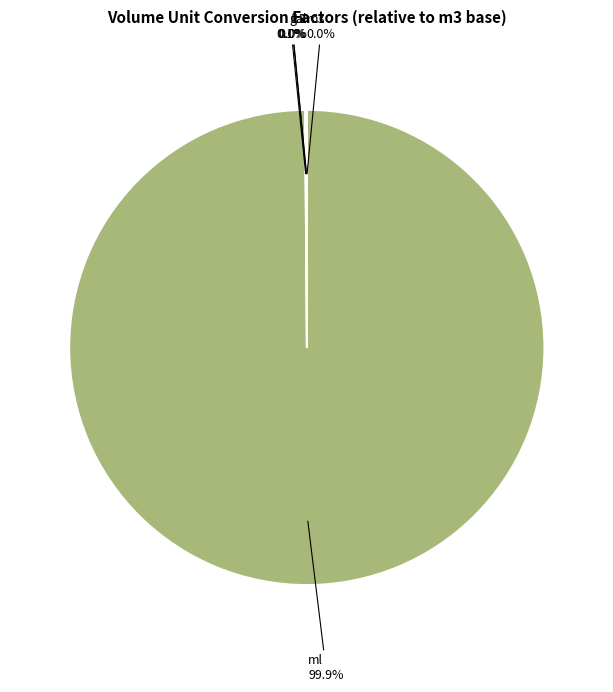

Does any single category account for the majority?

Yes